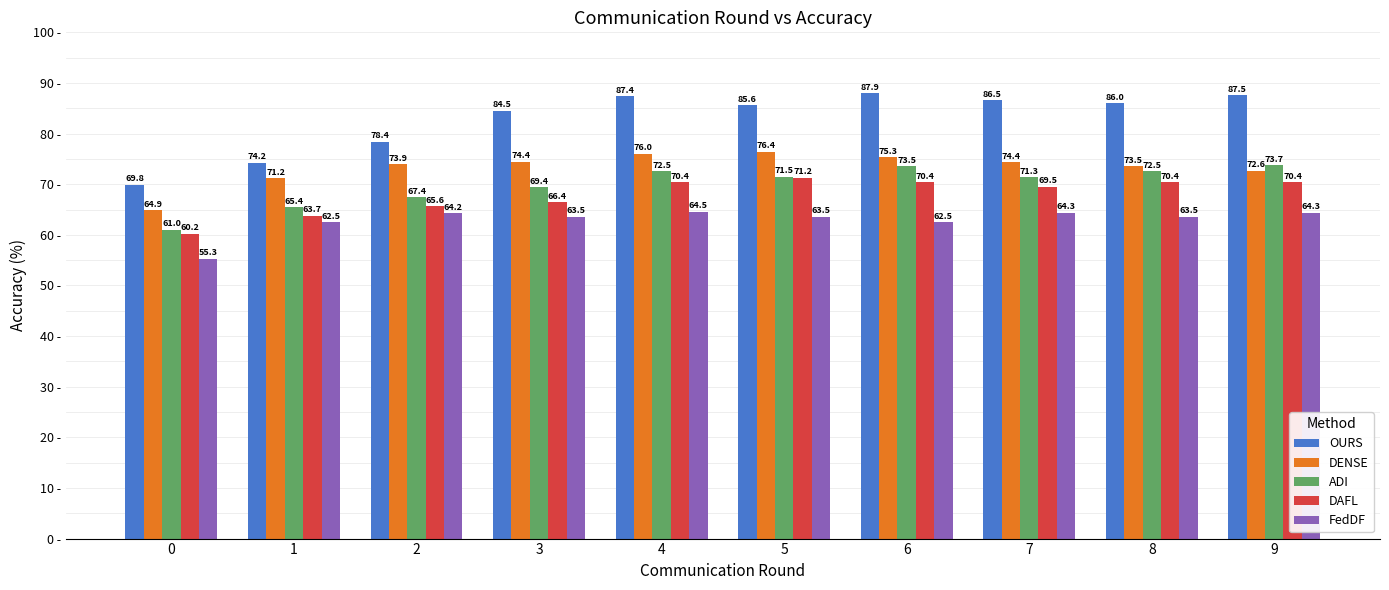

What is the sum of all DENSE values?

732.7